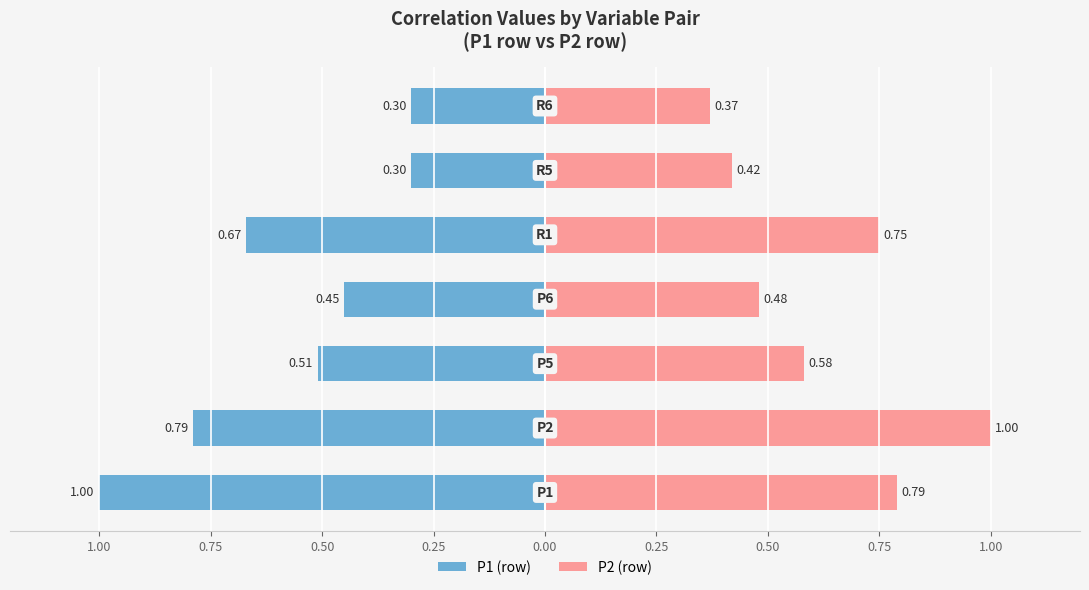

Rank the series by their maximum value, from highest to lowest.

P2 (row), P1 (row)